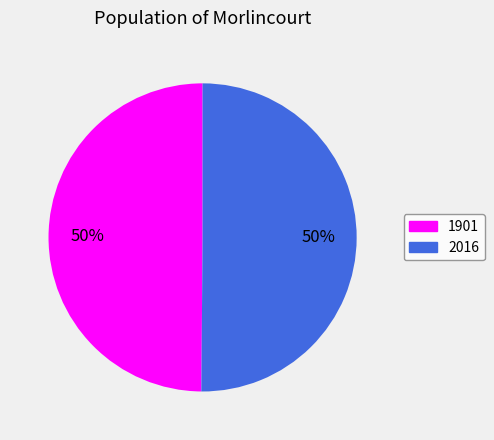

Is it true that 1901 is 36% of the pie?

False